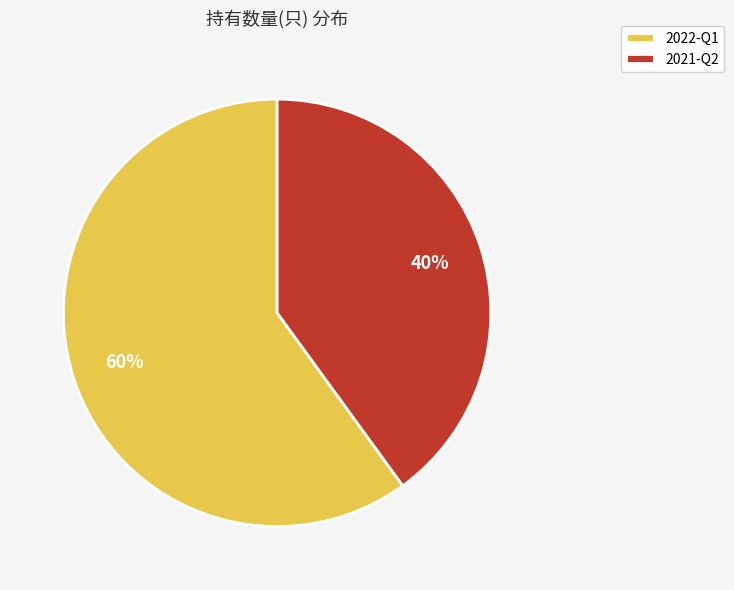

How many slices are in this pie chart?

2